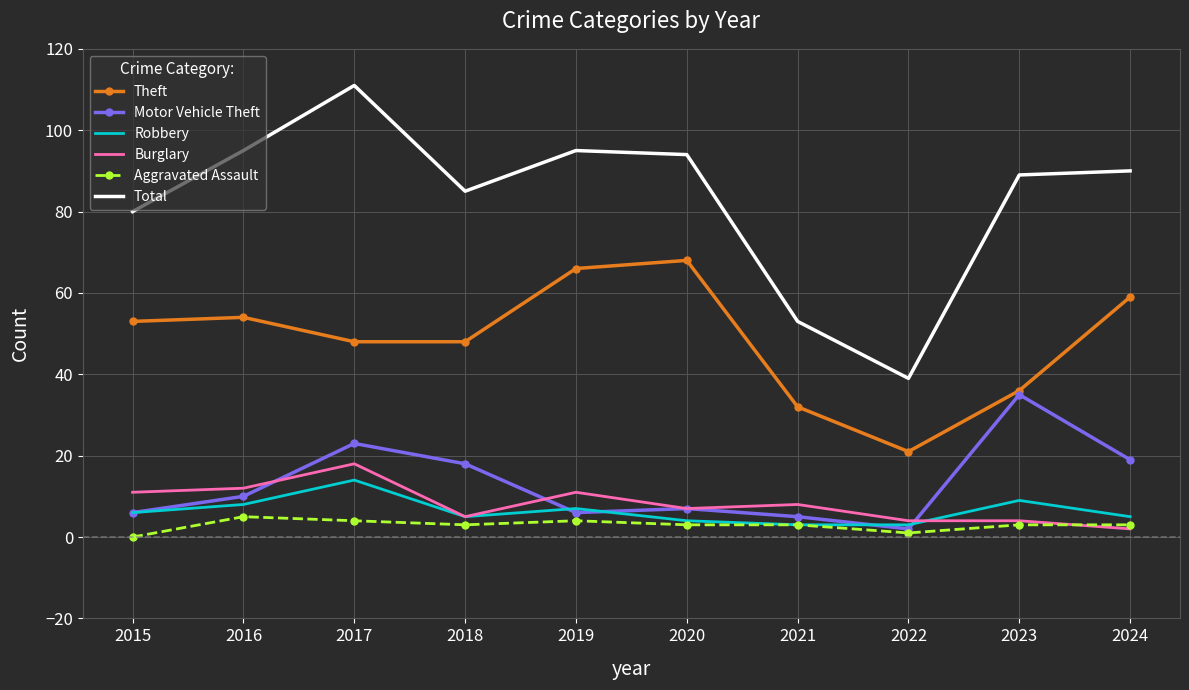

What is the total value across all series at 2023?

176